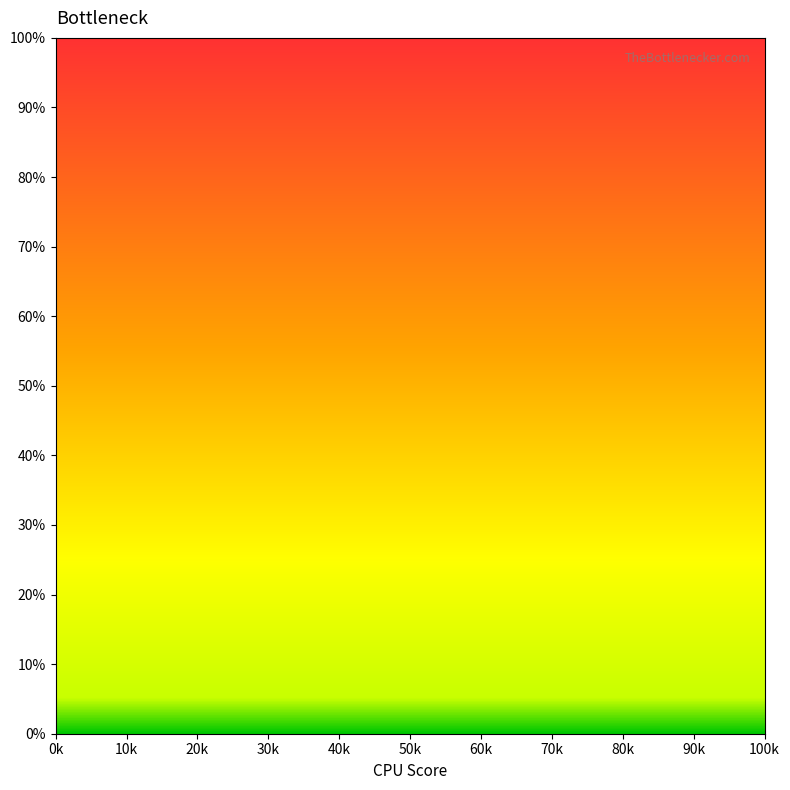

Does the chart display data point markers on the line(s)?

No